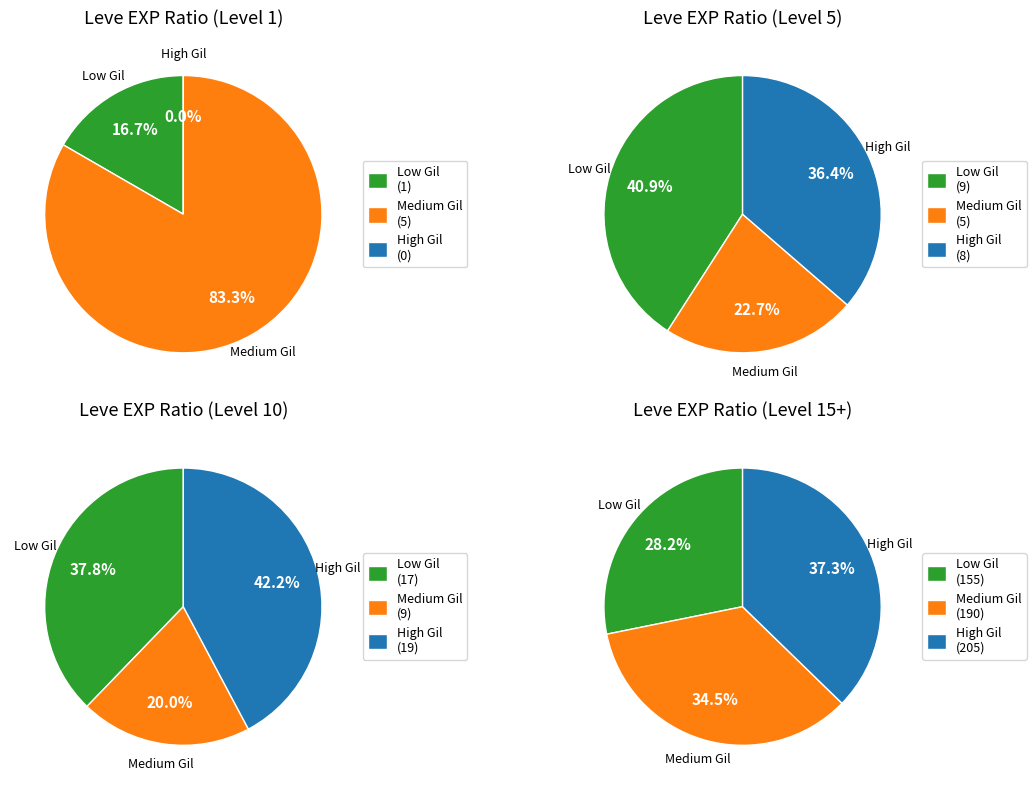

Does 8 represent more than half of the total?

No